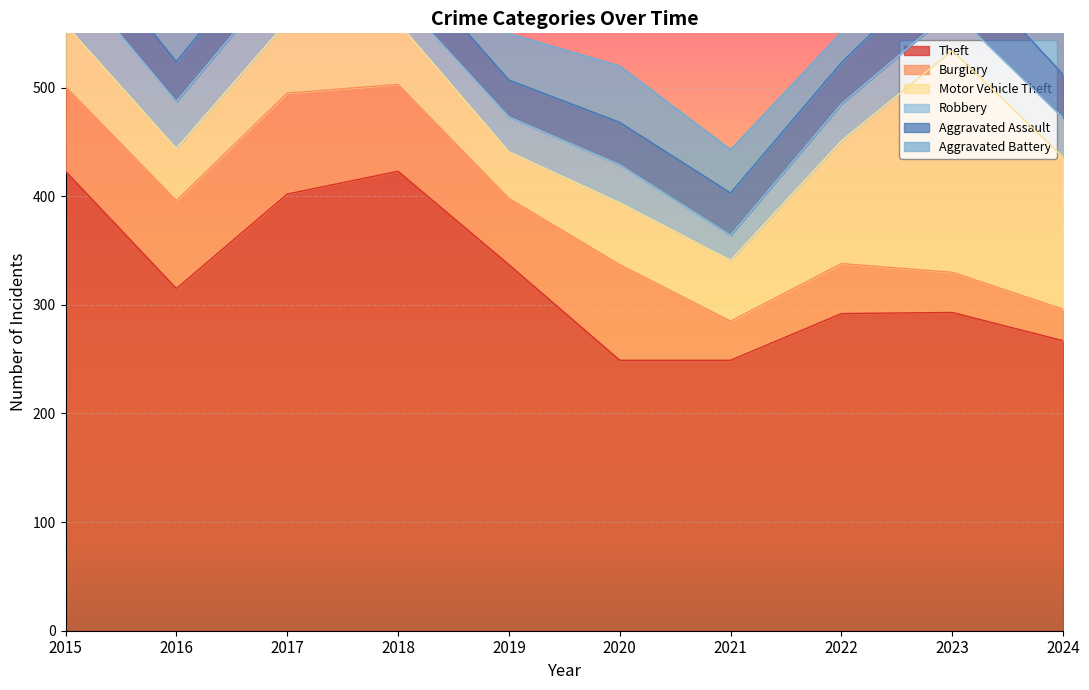

The value of Theft at 2015 is 717. True or false?

False